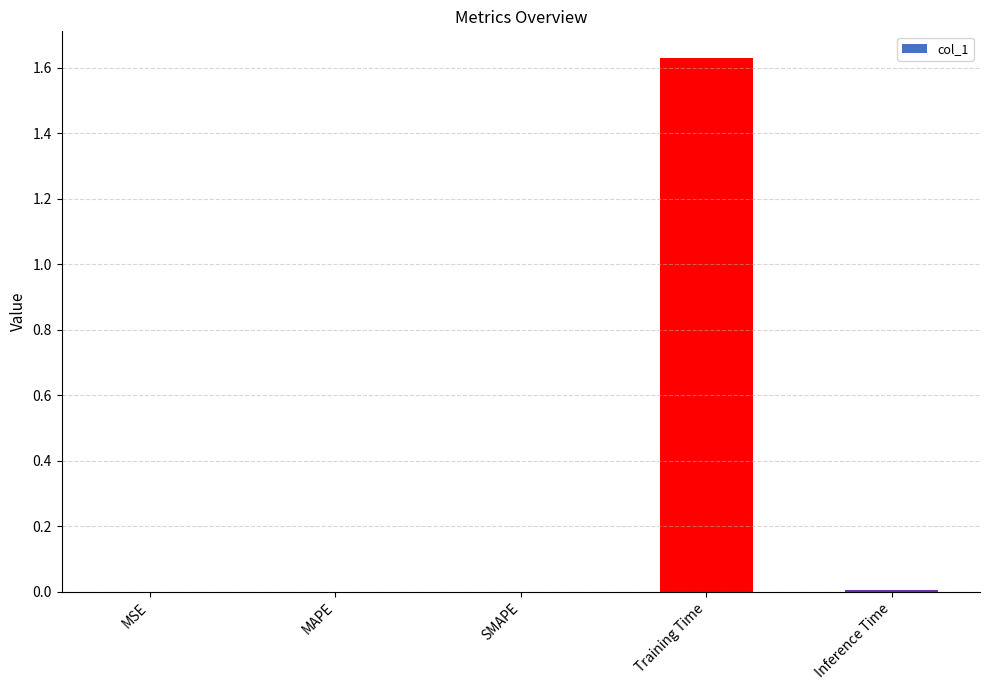

Is it true that the value at SMAPE is 0.0?

True